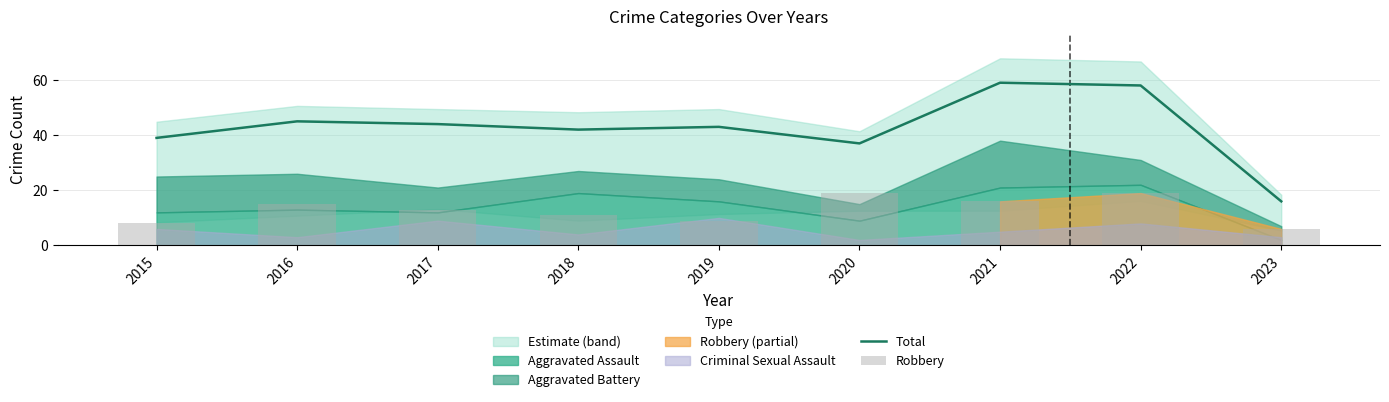

Read the Robbery value at 2021, to the nearest 5.

15